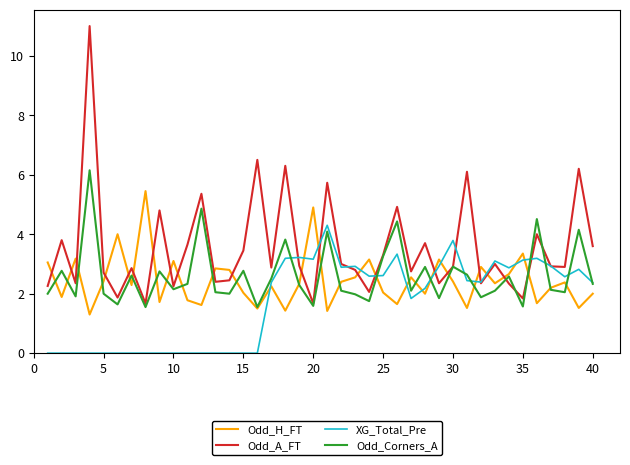

What is the minimum value for Odd_A_FT?

1.7